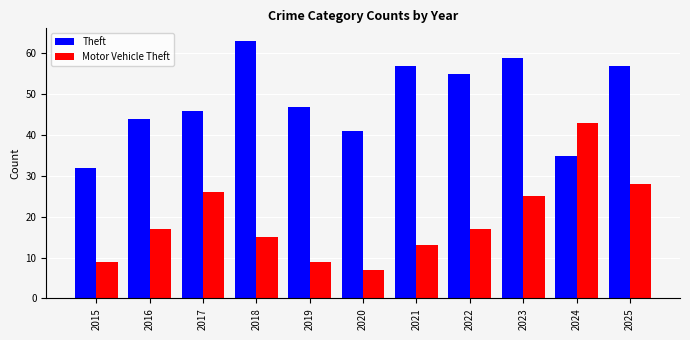

What is the difference between the maximum and second lowest values in the Theft series?

28